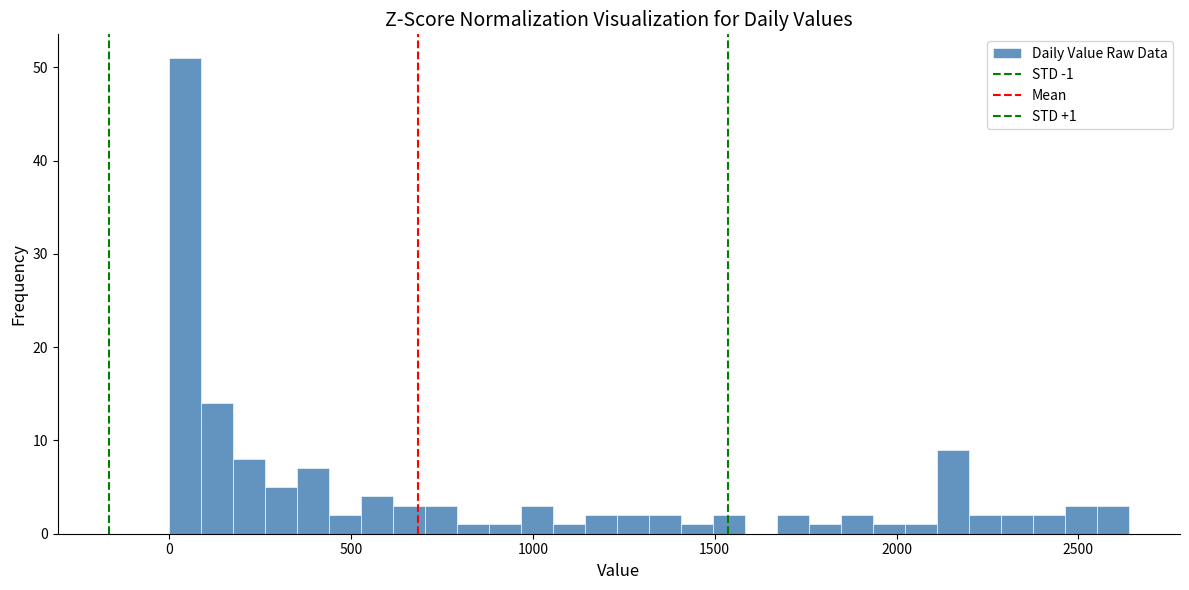

Read against the x-axis, roughly where is the centre of the tallest bar?

50